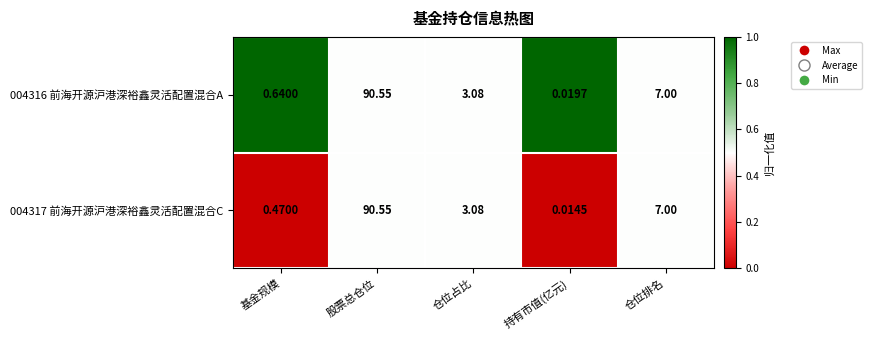

Is the value of 004316 前海开源沪港深裕鑫灵活配置混合A at 仓位排名 greater than the value of 004317 前海开源沪港深裕鑫灵活配置混合C at 股票总仓位?

No